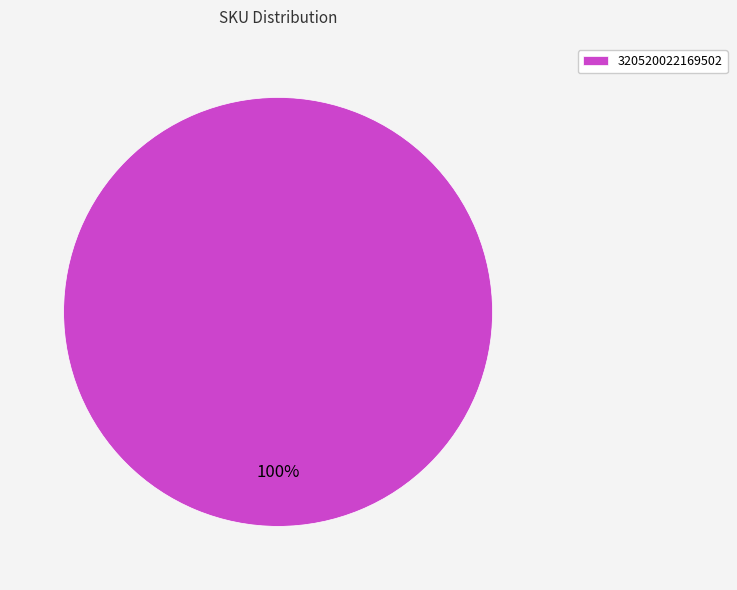

To the nearest percent, what portion does 320520022169502 represent?

100%